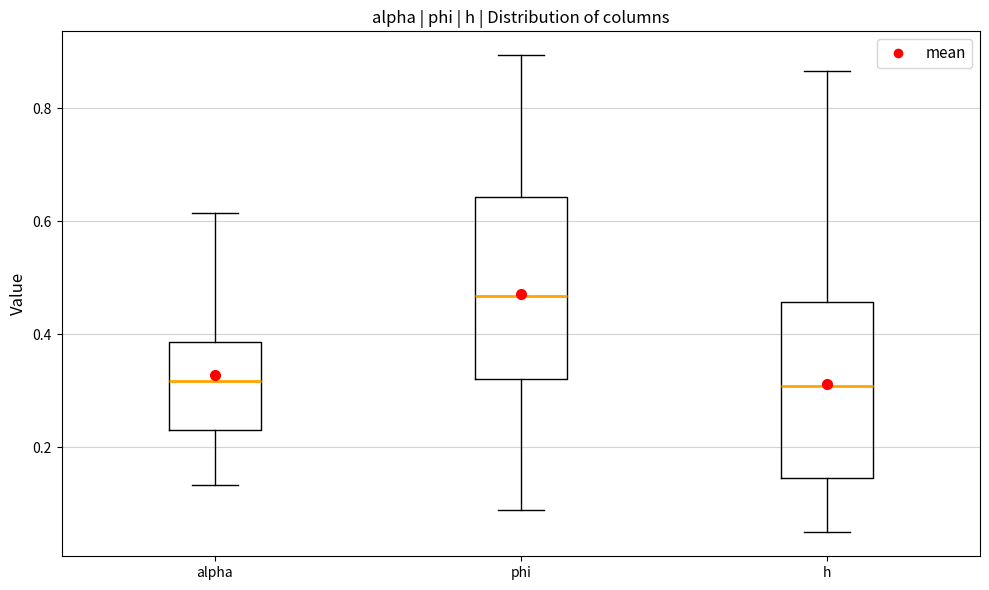

Where is the upper edge of the box for h on the y-axis? The values are not printed on the chart, so give them approximately, as read against the axis.

0.46